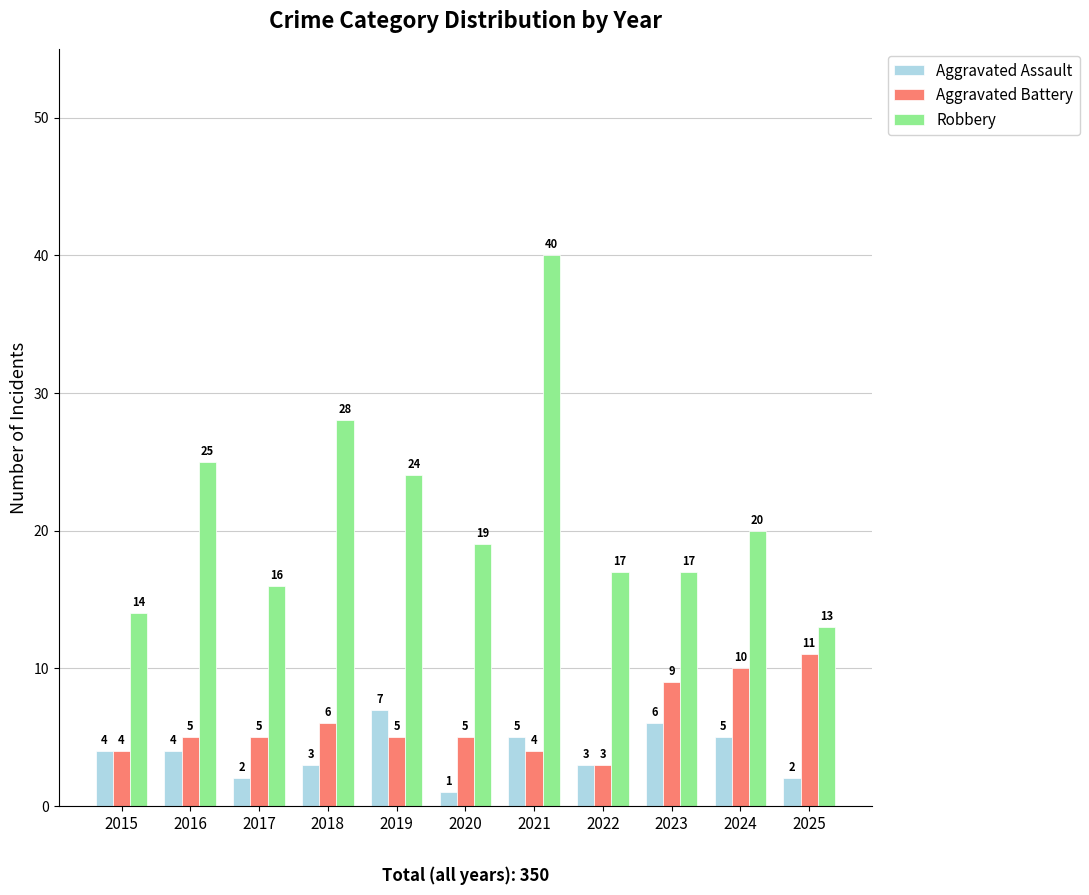

The value of Aggravated Battery at 2015 is 1. True or false?

False